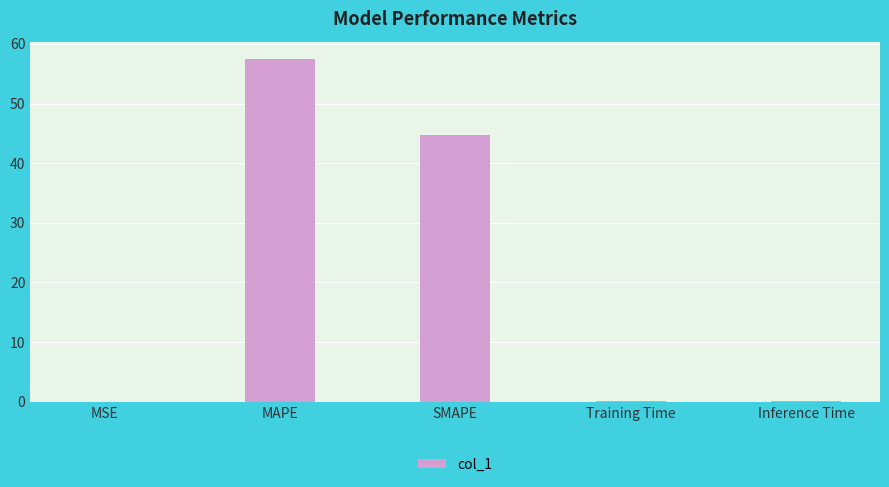

What is the greatest value displayed?

57.5